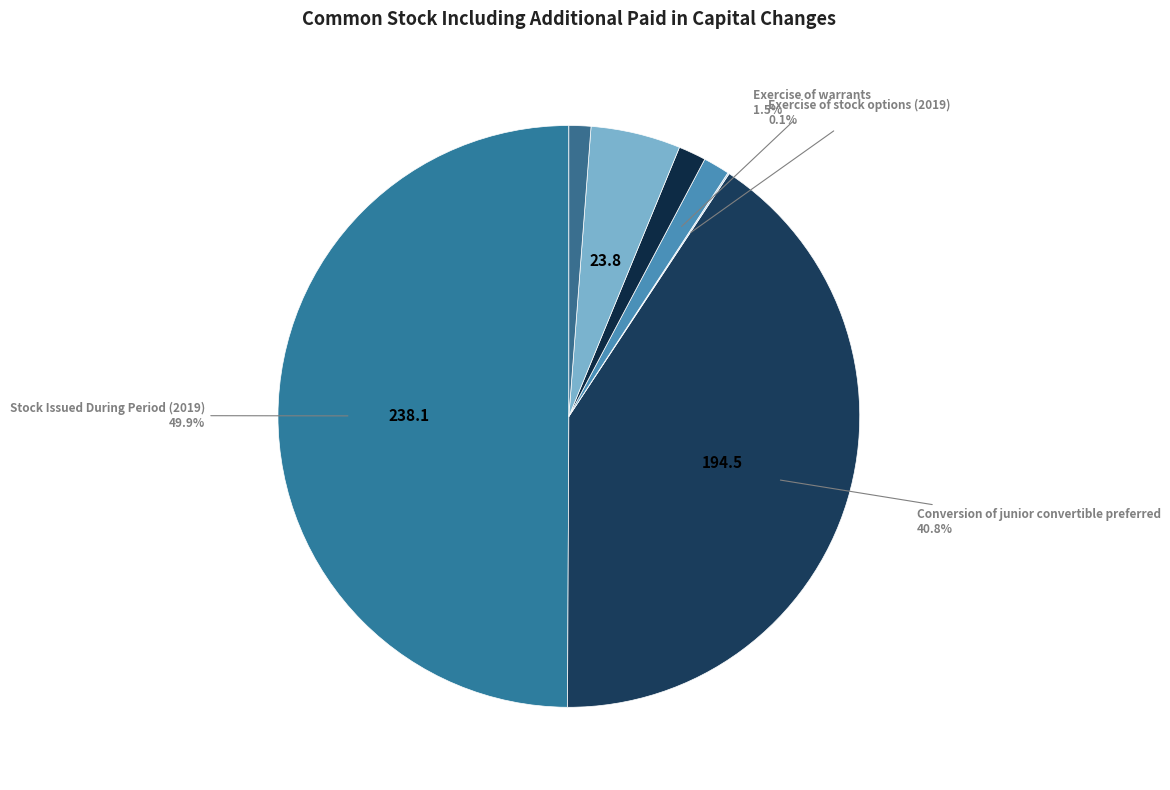

Count the number of slices in the pie.

7